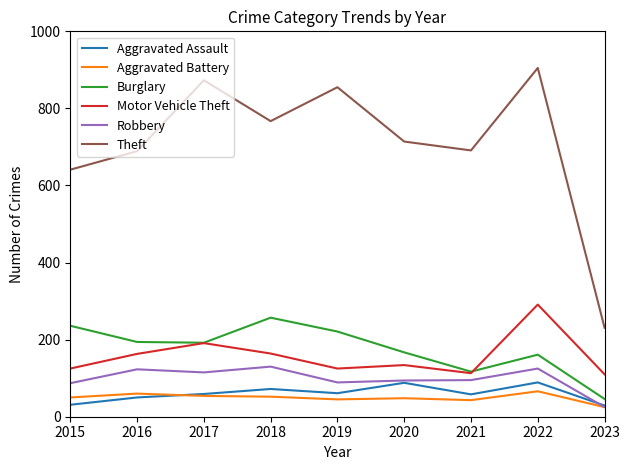

True or false: Aggravated Battery and Theft cross at least once.

False